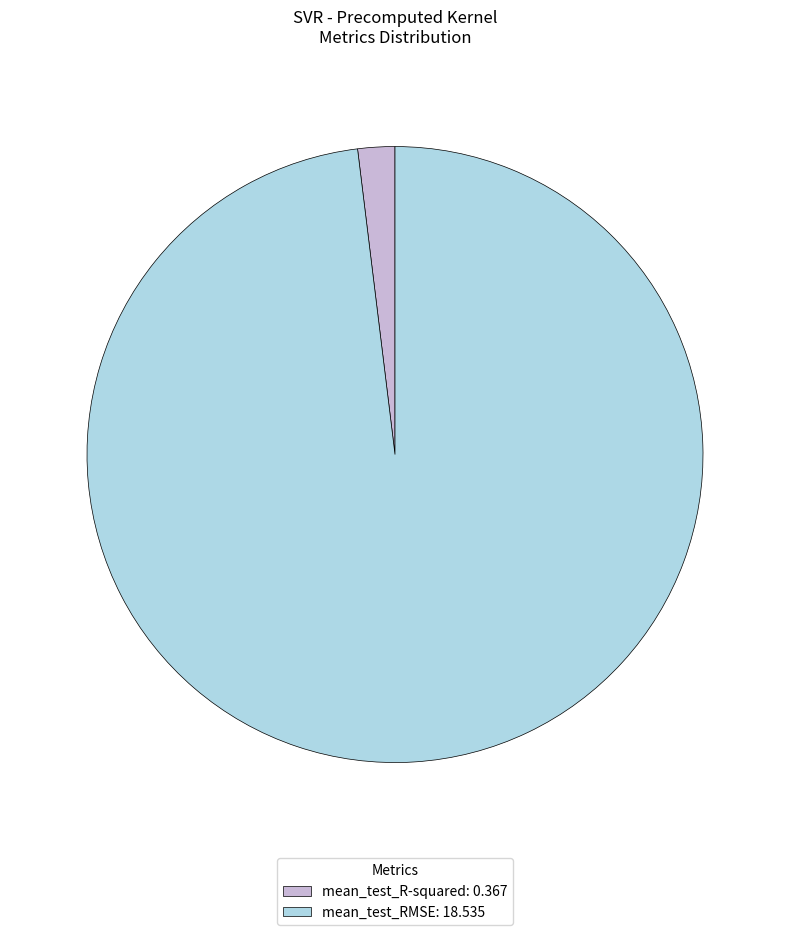

Do mean_test_RMSE: 18.535 and mean_test_R-squared: 0.367 together represent more than half of the pie?

Yes